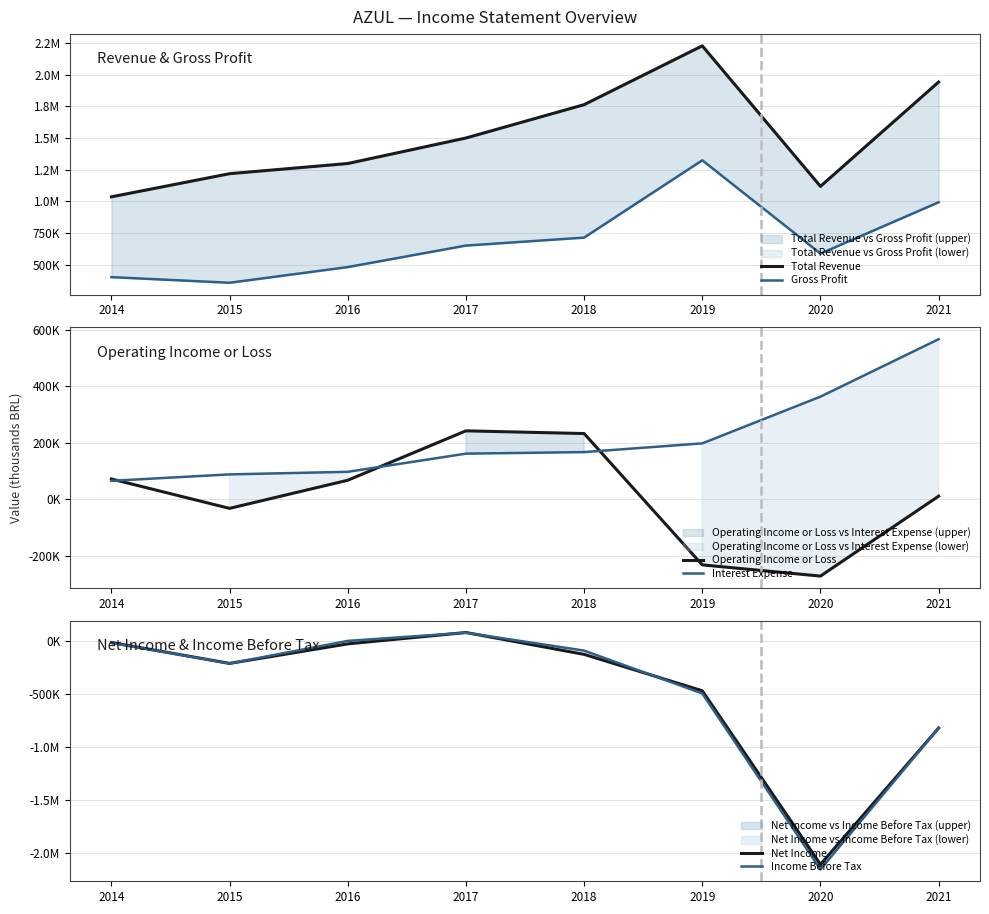

Where is the first local maximum for Income Before Tax?

2017